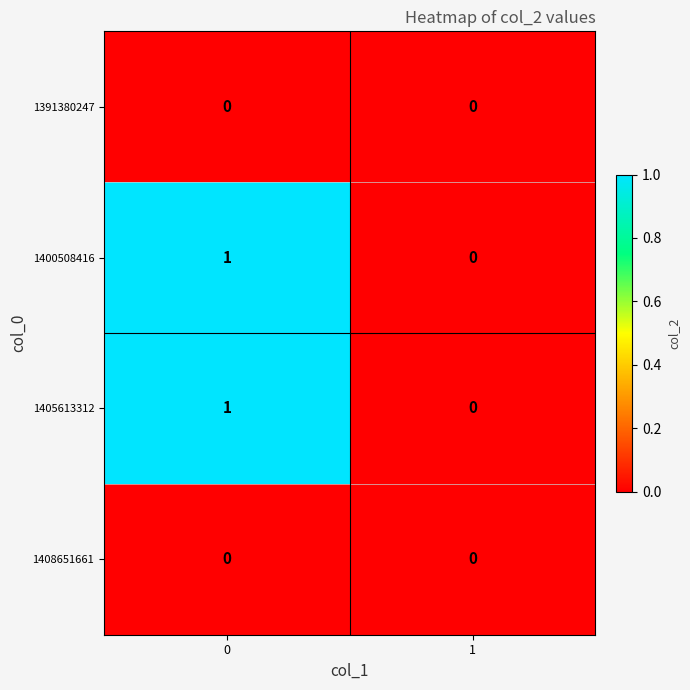

The 1405613312 series shows 0 at 1. True or false?

True